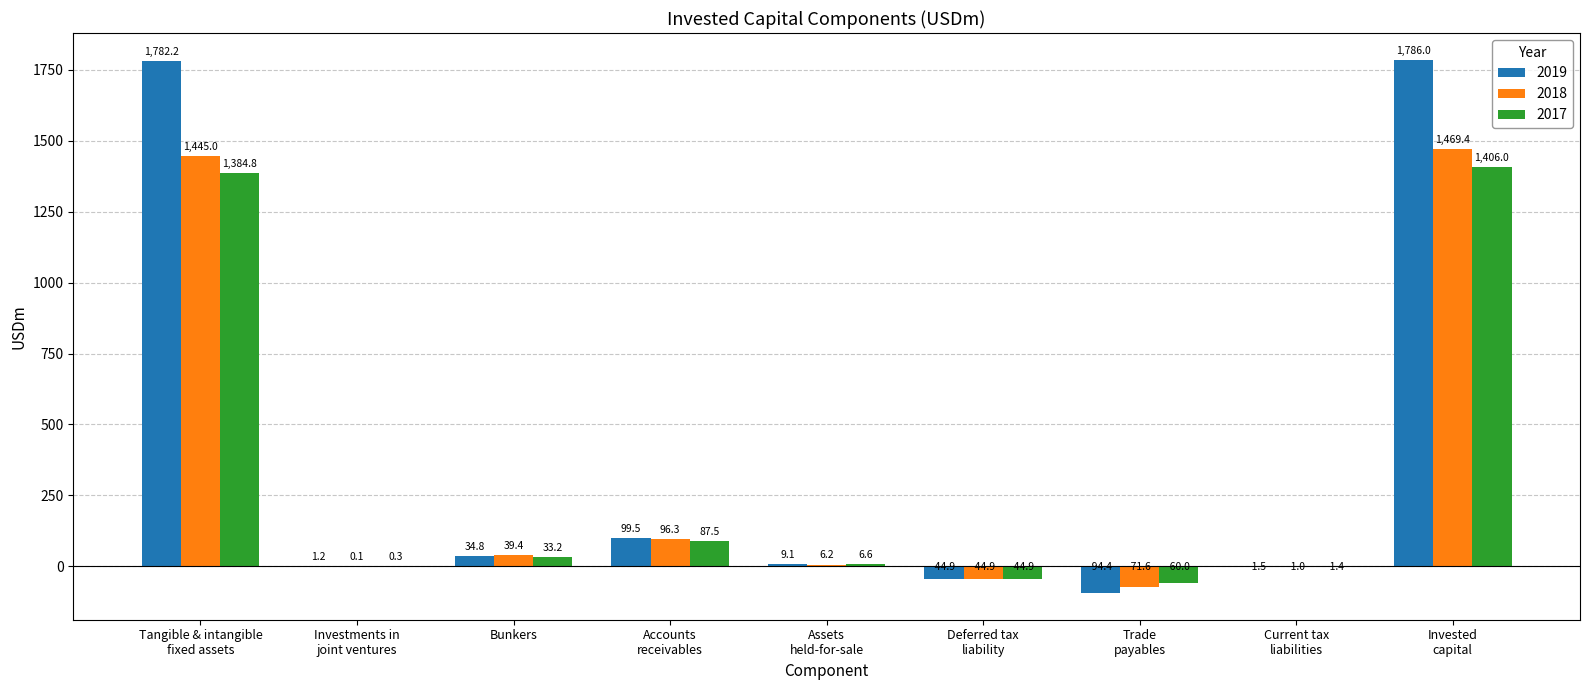

At which category is the sum across all series the highest?

Invested
capital